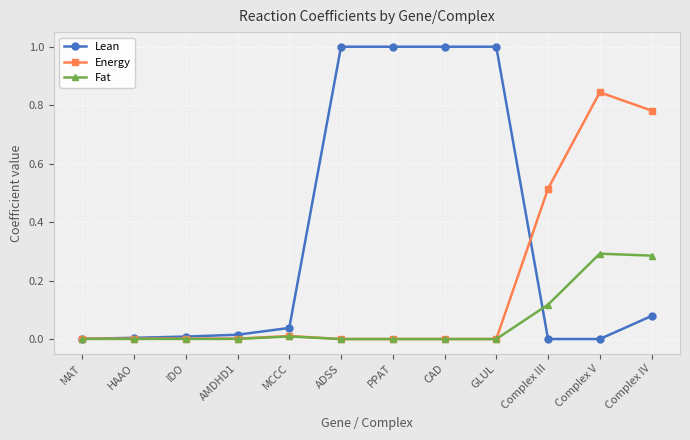

What is the spread (max minus min) of values at ADSS?

1.0